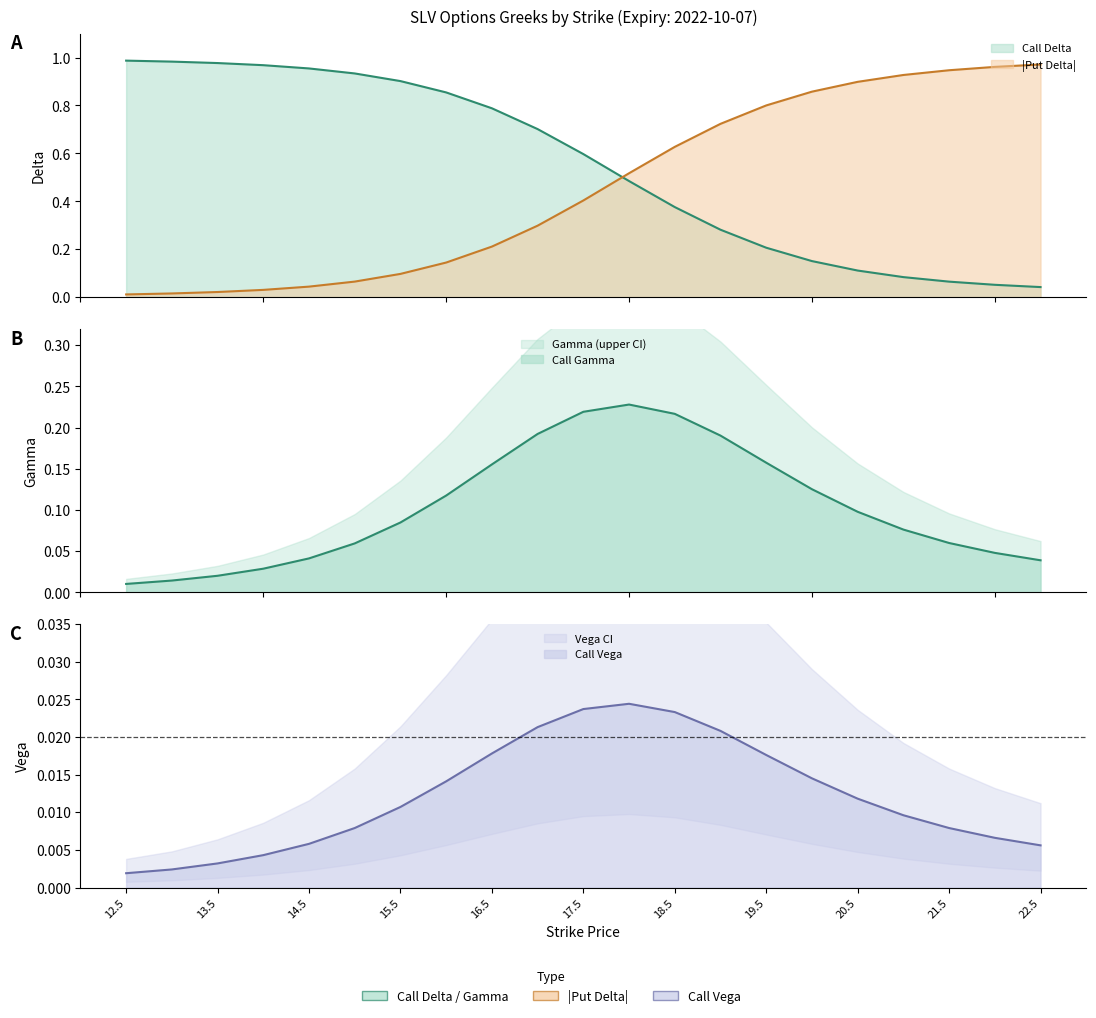

Reading left to right, extract all data points from this chart.

Call Delta: 12.5=1.0	13.0=1.0	13.5=1.0	14.0=1.0	14.5=1.0	15.0=0.9	15.5=0.9	16.0=0.9	16.5=0.8	17.0=0.7	17.5=0.6	18.0=0.5	18.5=0.4	19.0=0.3	19.5=0.2	20.0=0.2	20.5=0.1	21.0=0.1	21.5=0.1	22.0=0.1	22.5=0.0
Call Gamma: 12.5=0.0	13.0=0.0	13.5=0.0	14.0=0.0	14.5=0.0	15.0=0.1	15.5=0.1	16.0=0.1	16.5=0.2	17.0=0.2	17.5=0.2	18.0=0.2	18.5=0.2	19.0=0.2	19.5=0.2	20.0=0.1	20.5=0.1	21.0=0.1	21.5=0.1	22.0=0.0	22.5=0.0
Call Vega: 12.5=0.0	13.0=0.0	13.5=0.0	14.0=0.0	14.5=0.0	15.0=0.0	15.5=0.0	16.0=0.0	16.5=0.0	17.0=0.0	17.5=0.0	18.0=0.0	18.5=0.0	19.0=0.0	19.5=0.0	20.0=0.0	20.5=0.0	21.0=0.0	21.5=0.0	22.0=0.0	22.5=0.0
Put Delta: 12.5=0.0	13.0=0.0	13.5=0.0	14.0=0.0	14.5=0.0	15.0=0.1	15.5=0.1	16.0=0.1	16.5=0.2	17.0=0.3	17.5=0.4	18.0=0.5	18.5=0.6	19.0=0.7	19.5=0.8	20.0=0.9	20.5=0.9	21.0=0.9	21.5=0.9	22.0=1.0	22.5=1.0